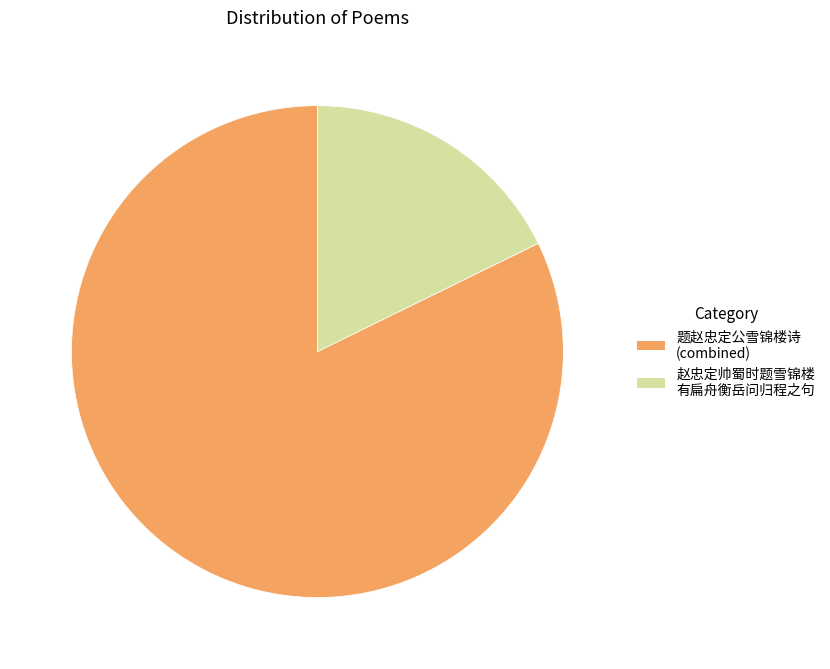

Does any single category account for the majority?

Yes